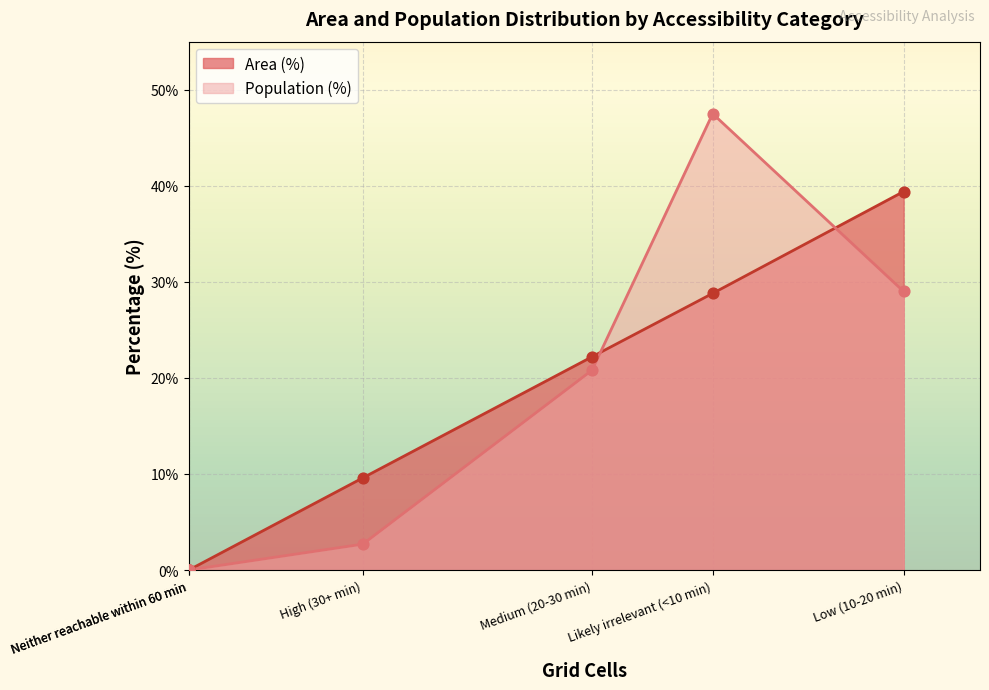

Is the value of Population (%) at Likely irrelevant (<10 min) greater than the value of Area (%) at High (30+ min)?

Yes